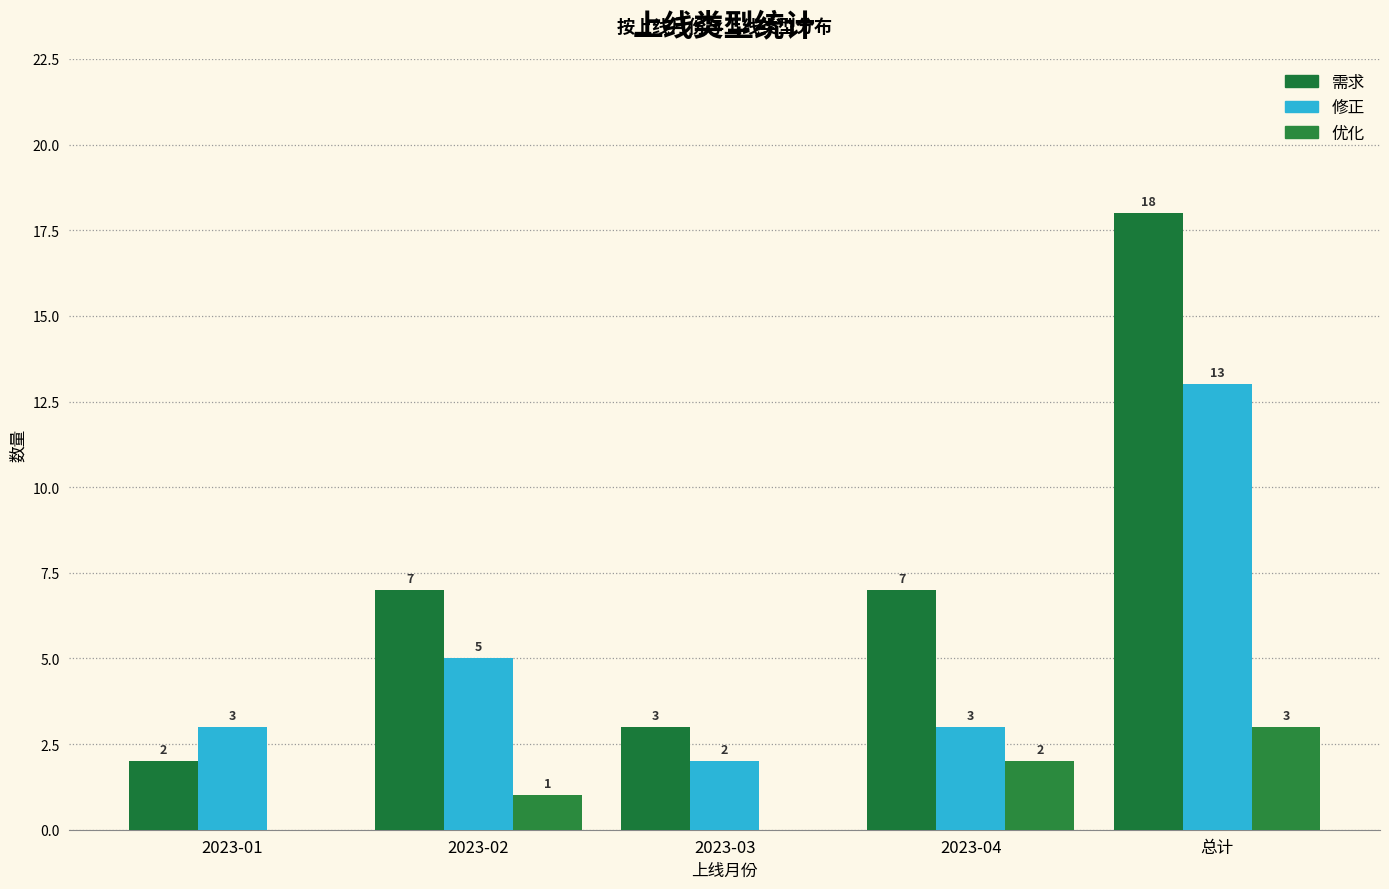

What is the label of the 2nd bar from the left?

2023-02